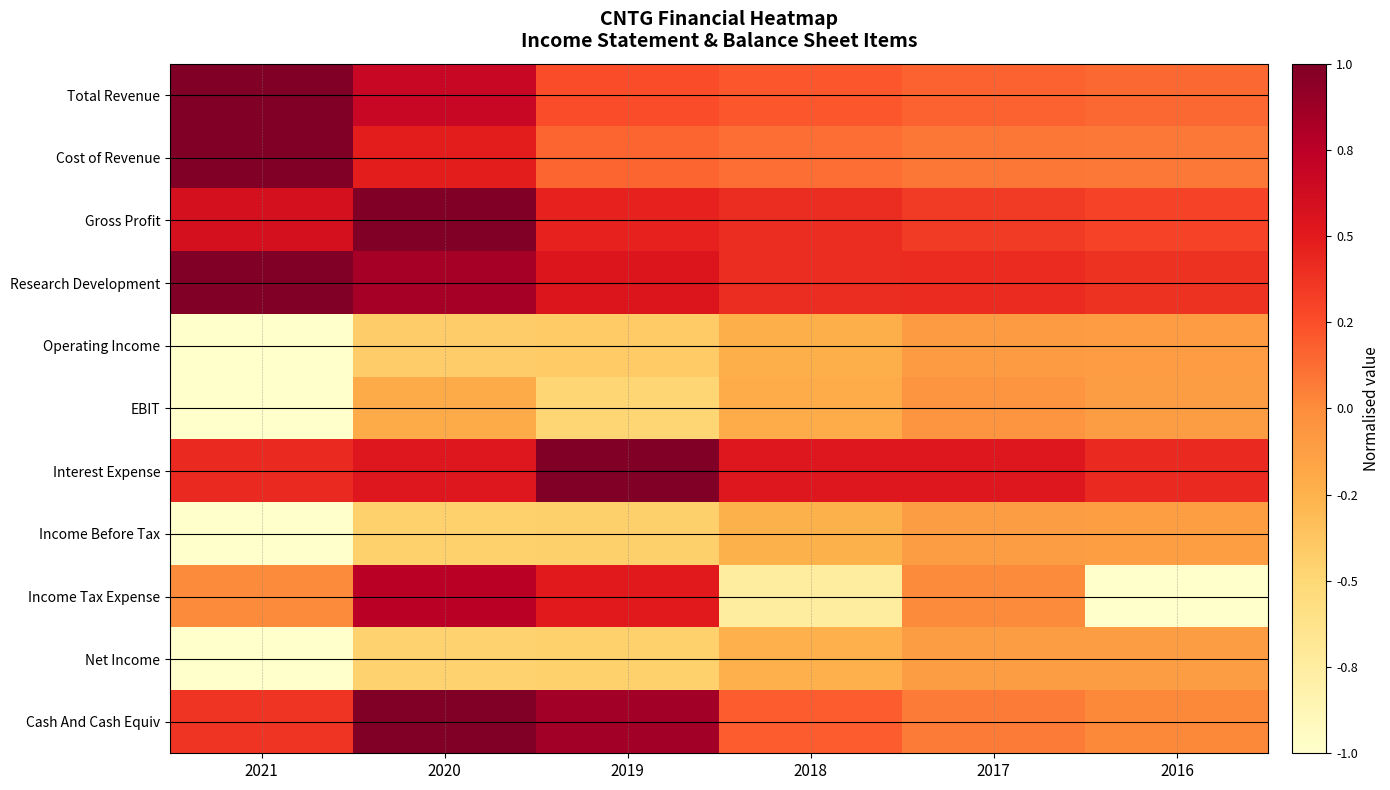

Which series has the largest range (max minus min)?

Income Tax Expense